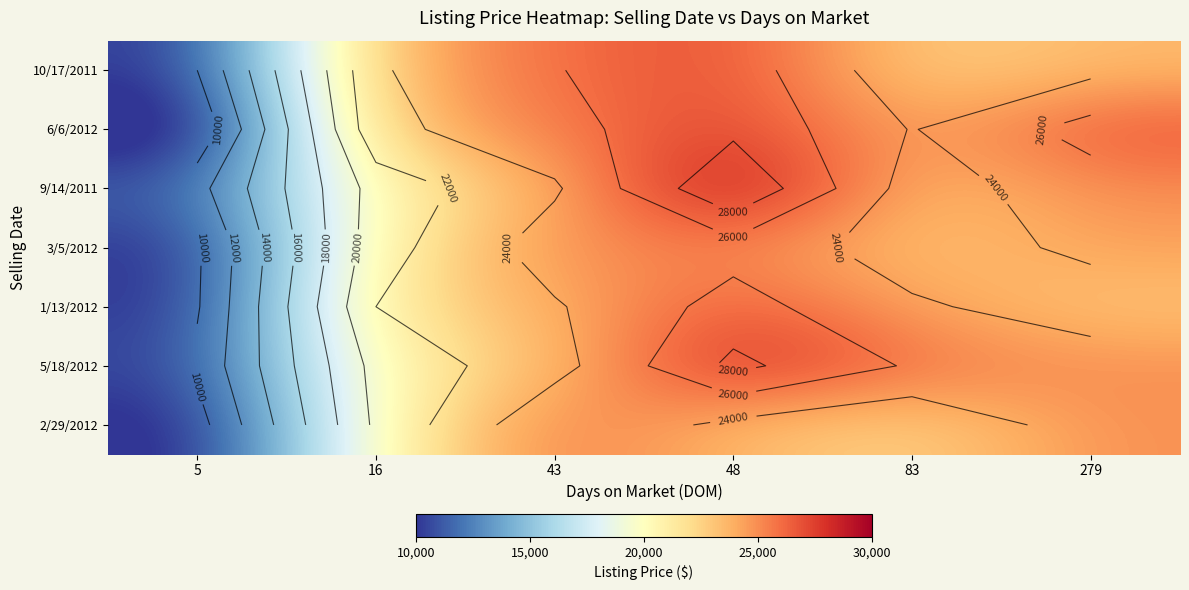

What is the difference between the maximum and minimum values in the 1/13/2012 series?

16932.7